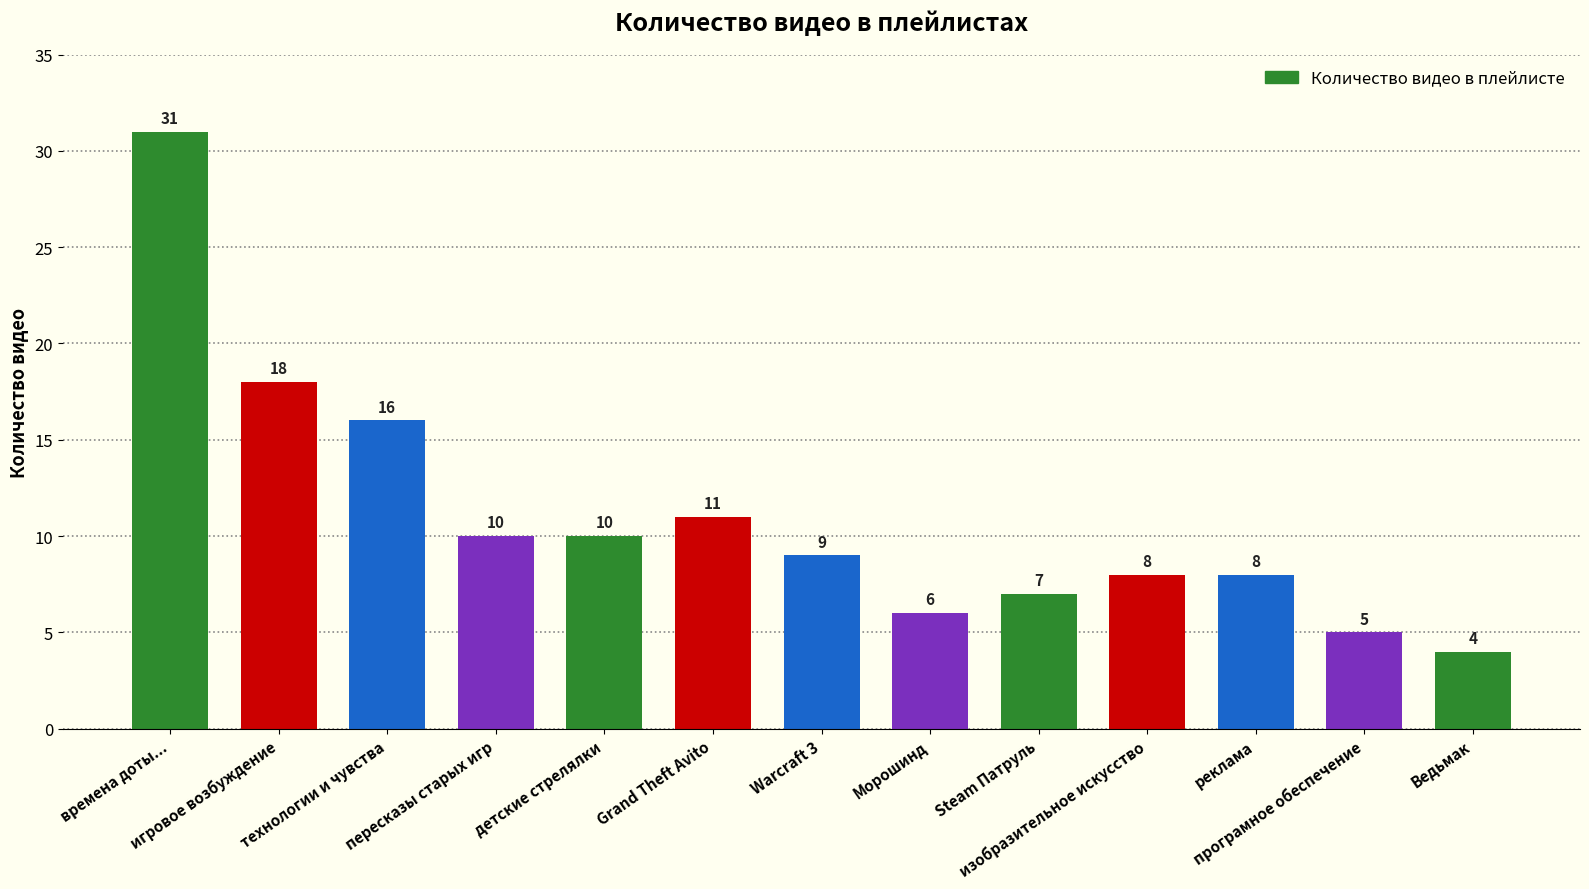

How many values are below 9?

6